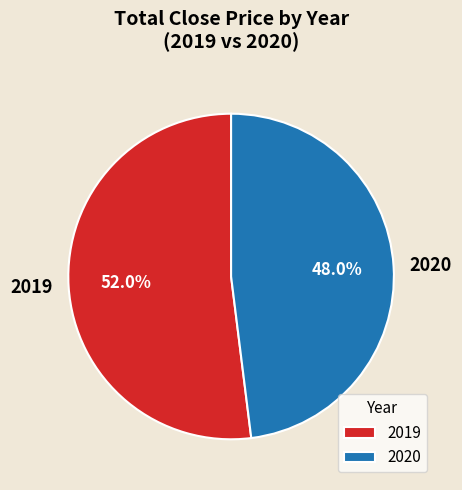

Is the sum of 2019 and 2020 greater than half?

Yes